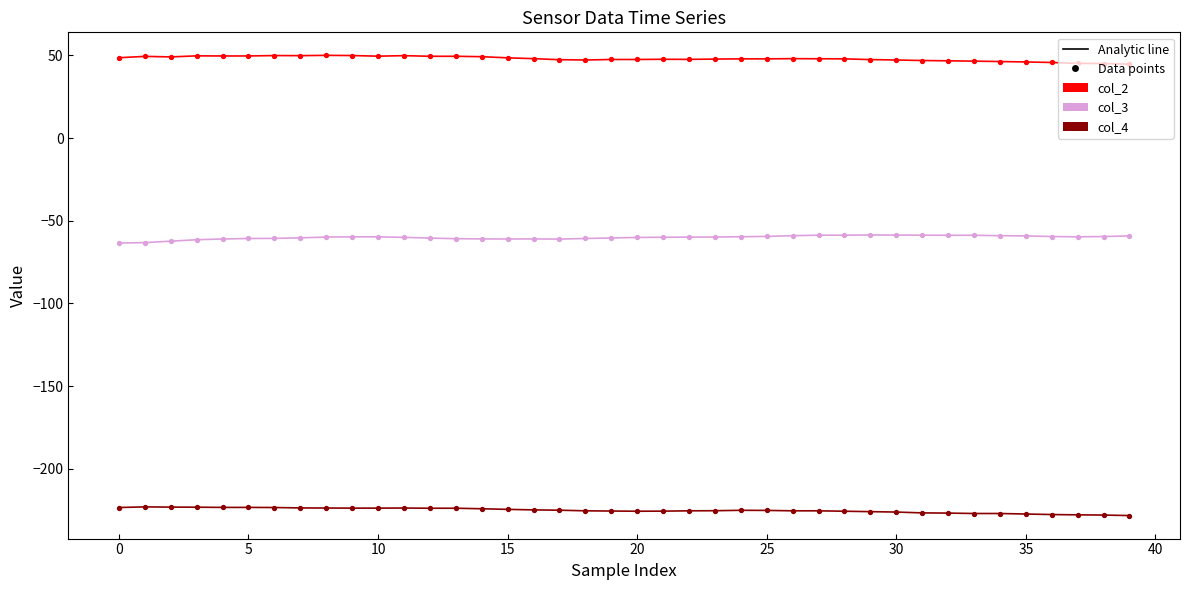

What is the minimum value shown in the chart?

-228.2